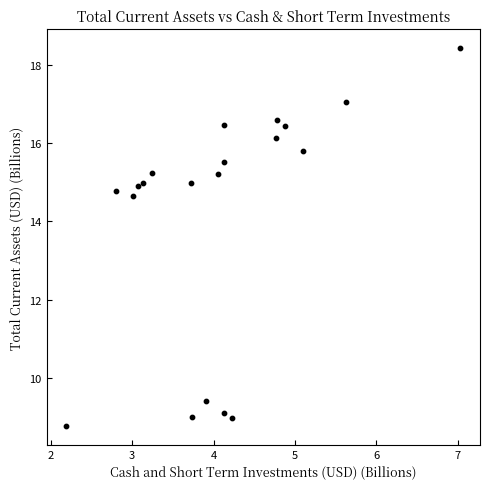

What Y value in the scatter plot is closest to 13?

14.7